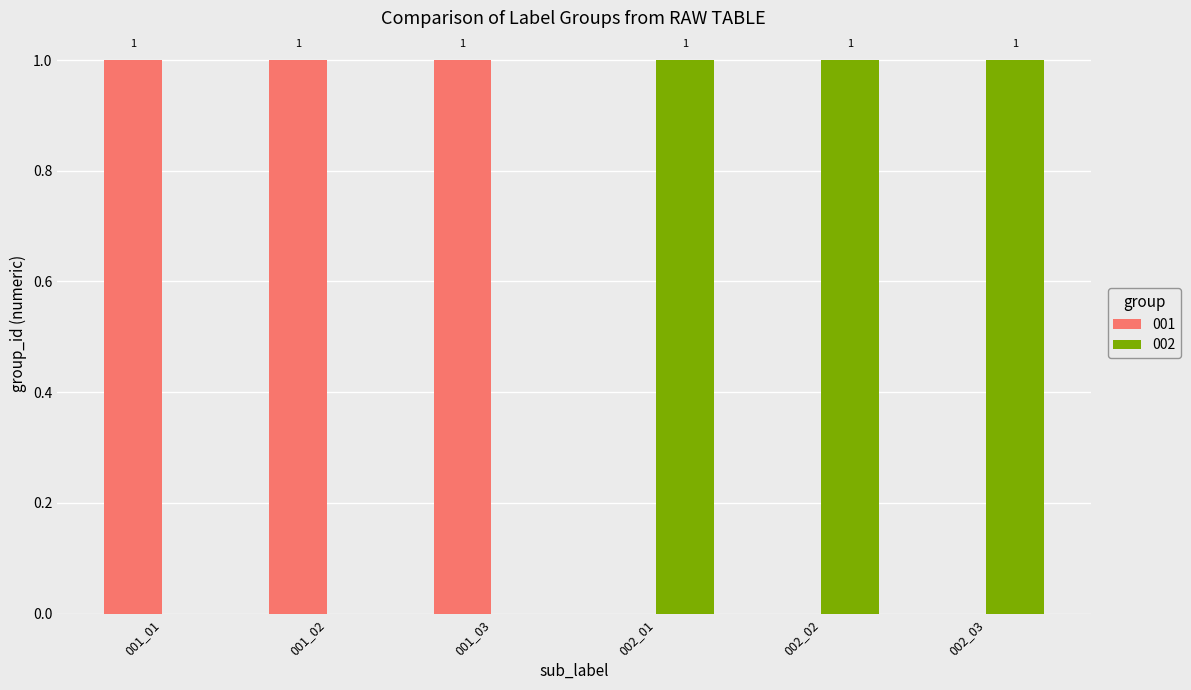

Count the number of data series in this chart.

2